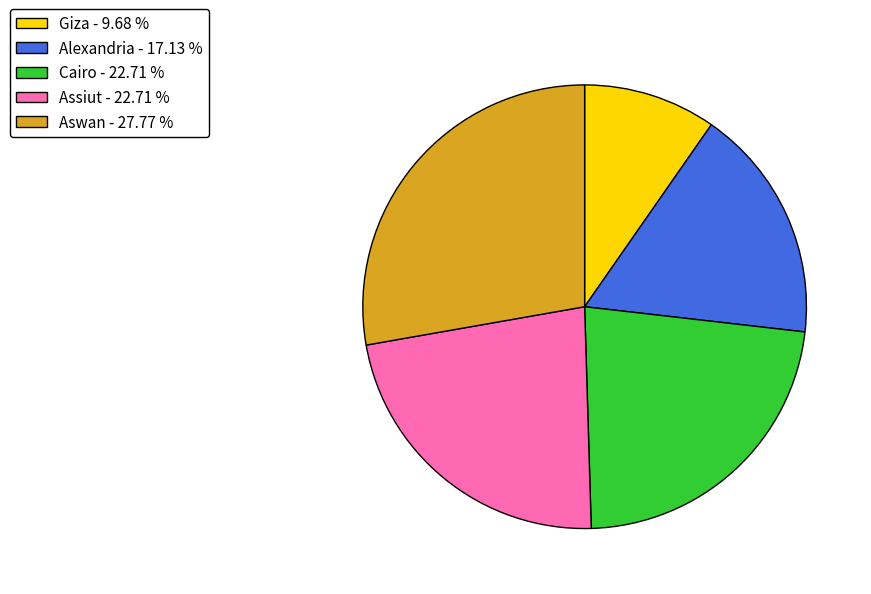

Between Cairo and Aswan, which is larger?

Aswan